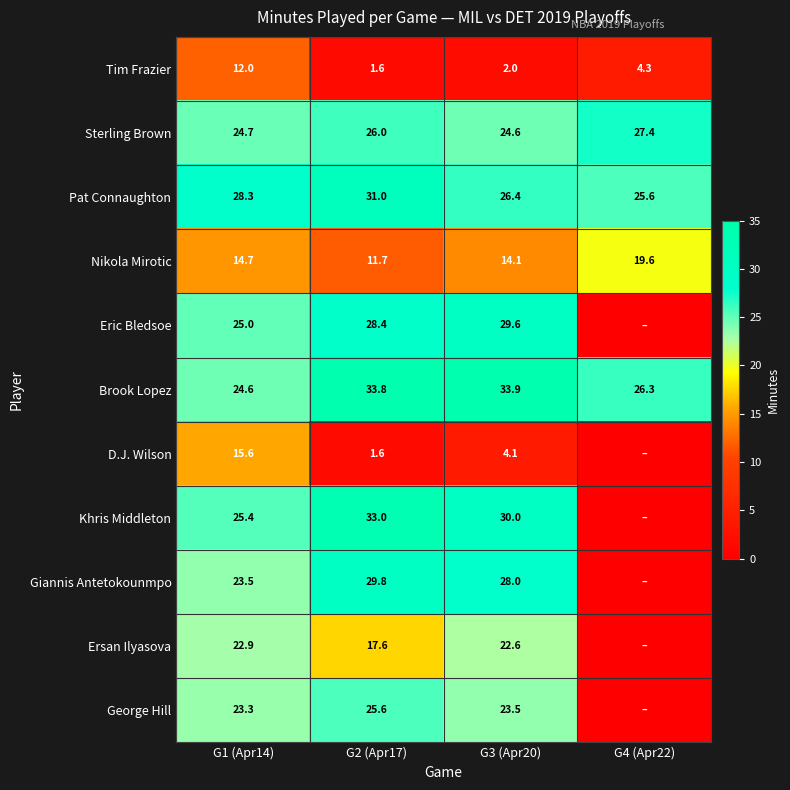

Which series changed the most between G1 (Apr14) and G3 (Apr20)?

D.J. Wilson